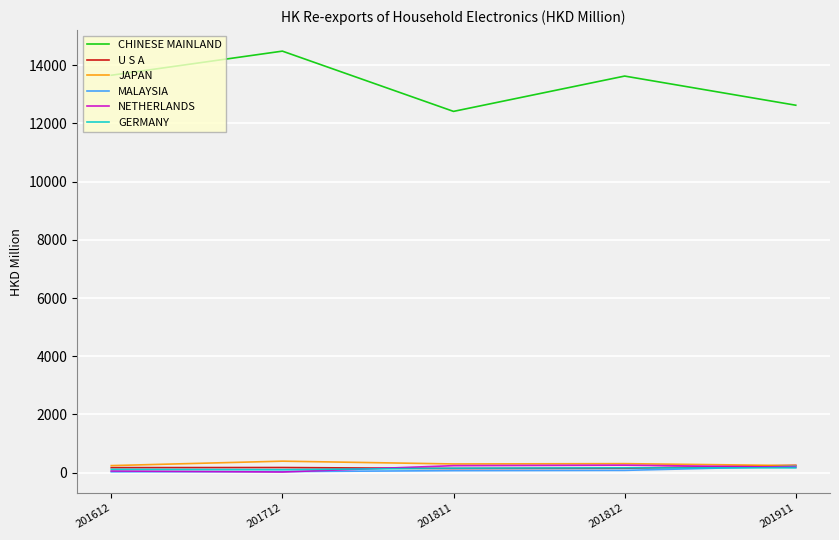

In GERMANY, how many points are lower than both neighbors (excluding endpoints)?

1